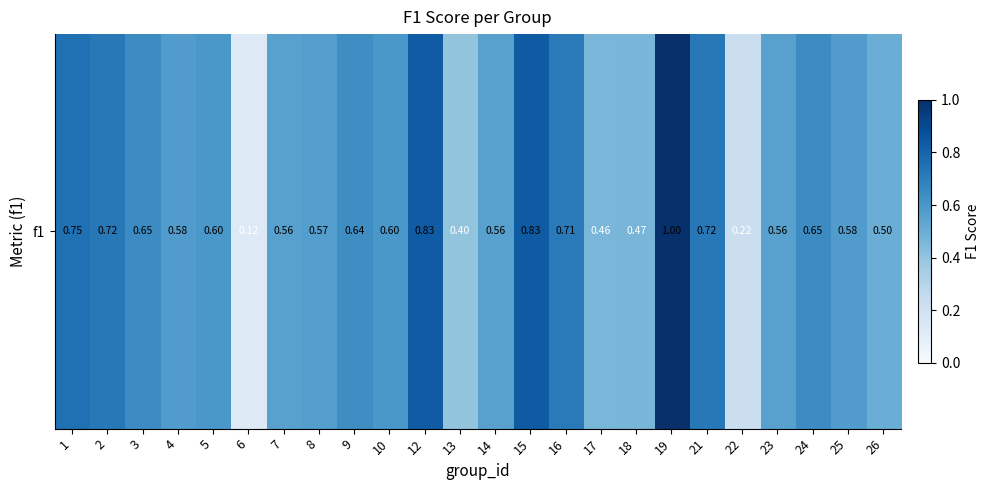

What is the sum of the values at 3 and 9?

1.3